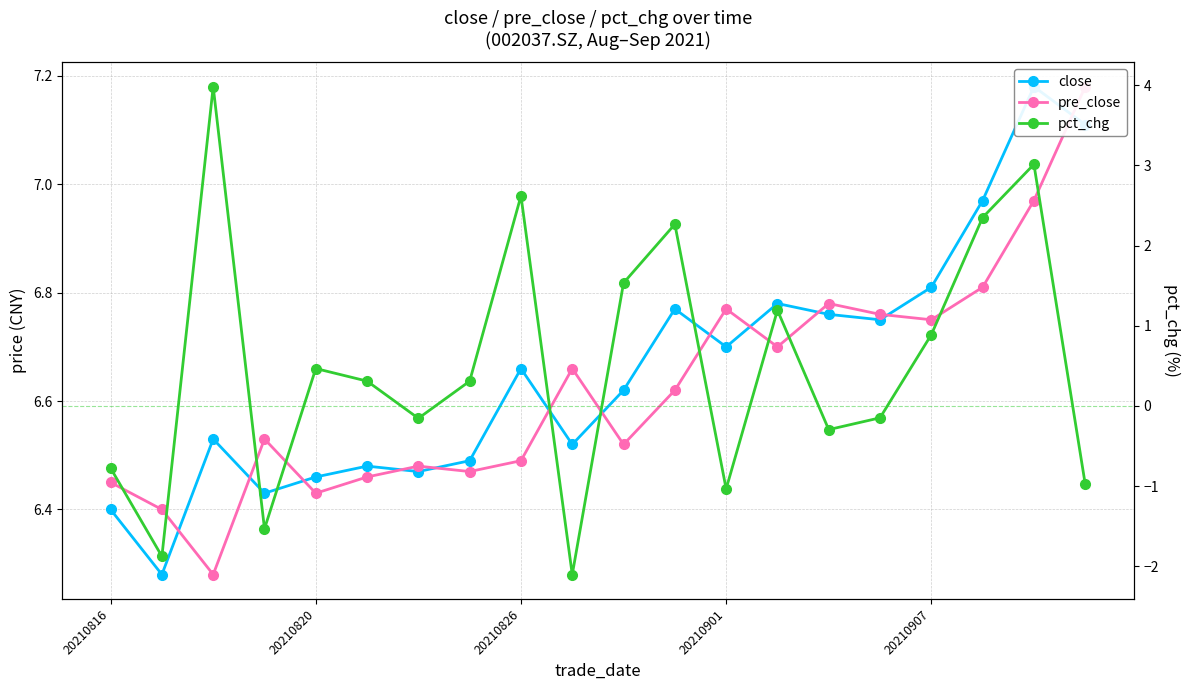

Rank the series at 17 from lowest to highest value.

pct_chg, pre_close, close